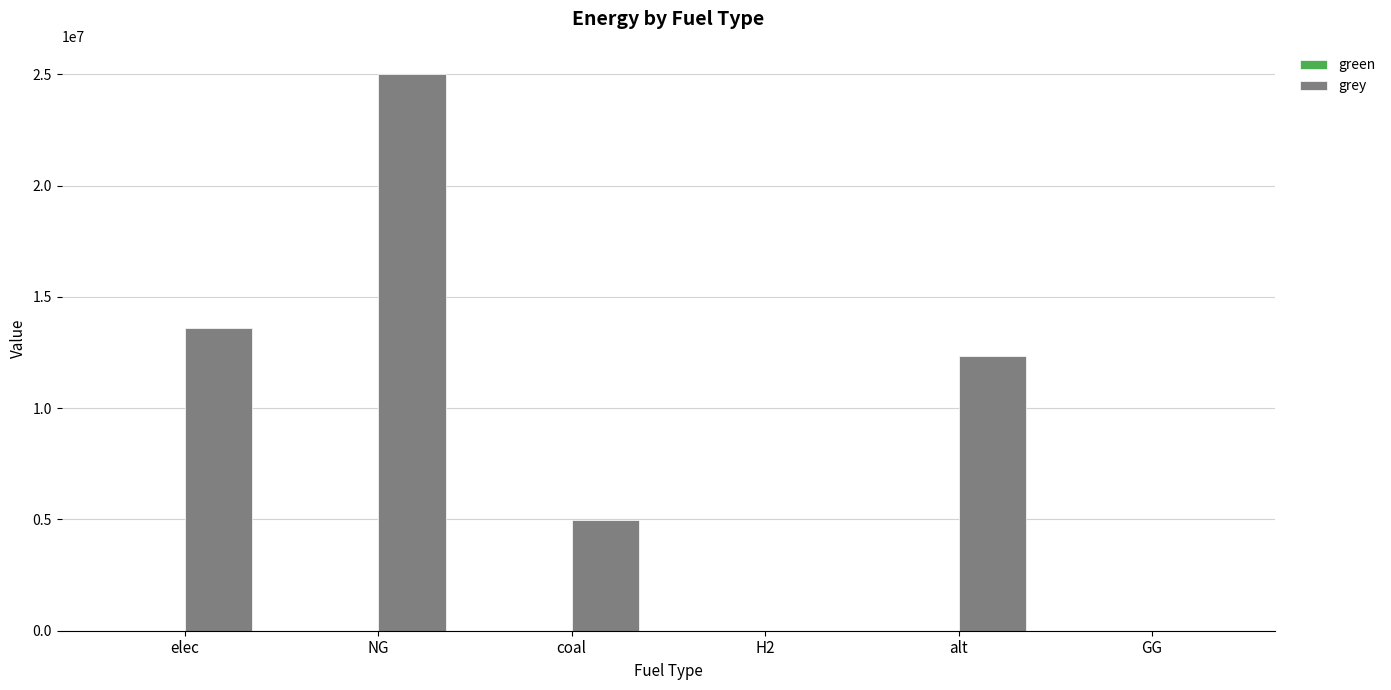

What is the sum of all values?

55954740.0